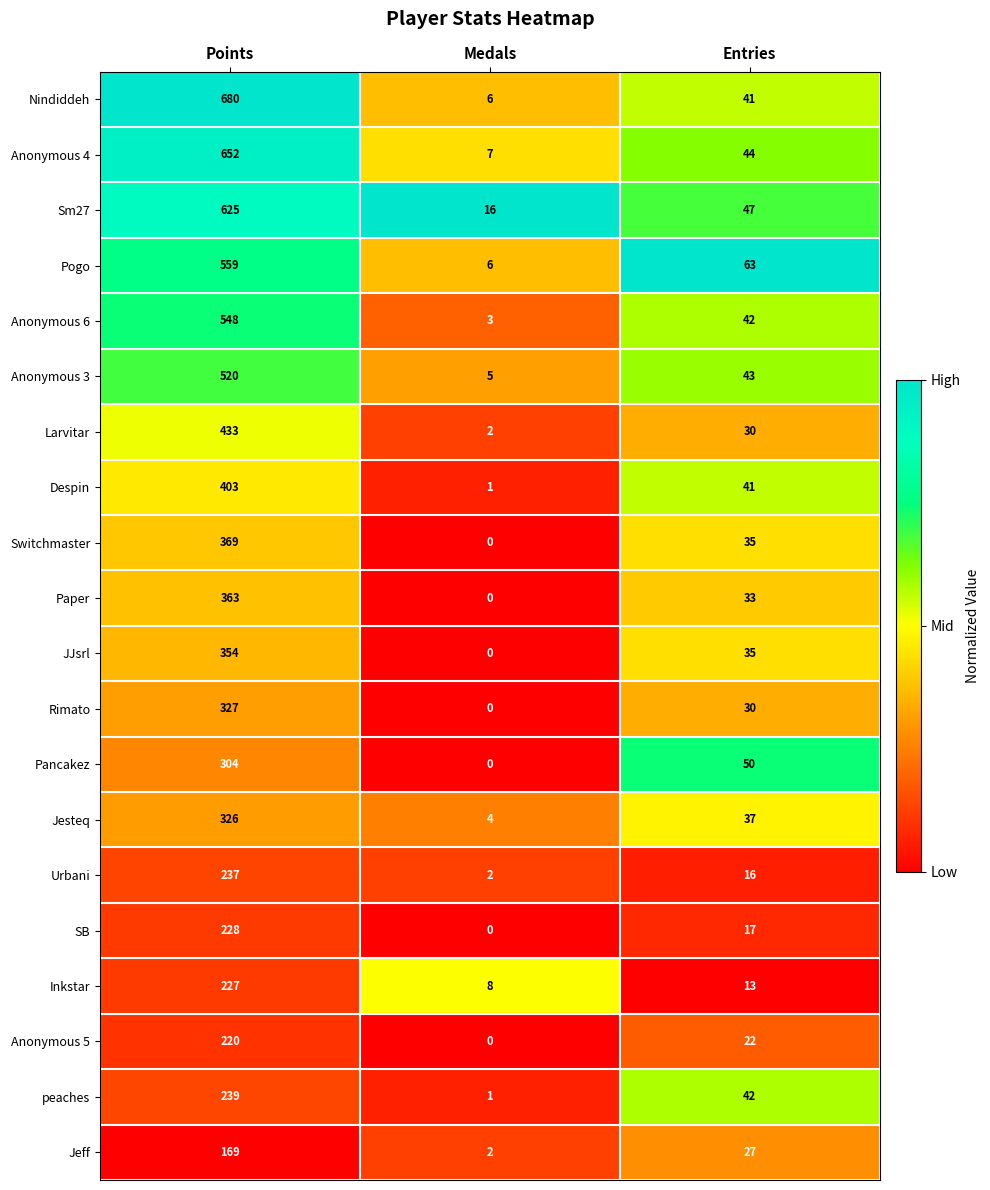

Is it true that Pancakez equals 0 at Medals?

True